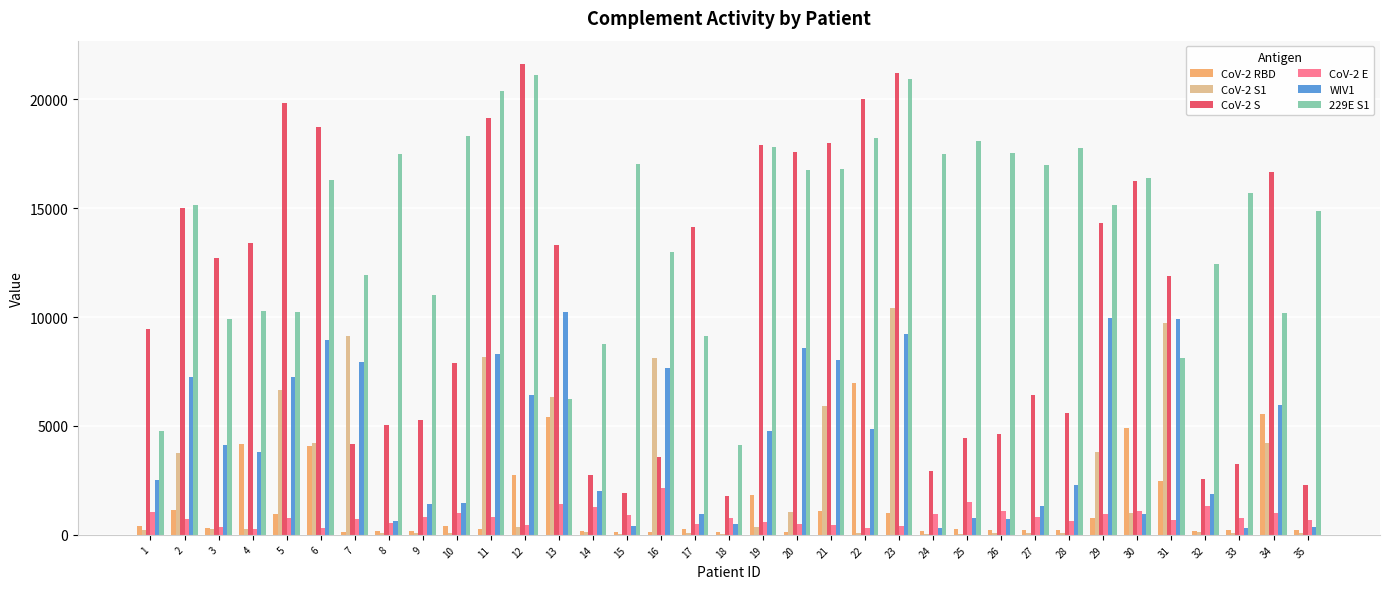

How many categories are shown in the chart?

35